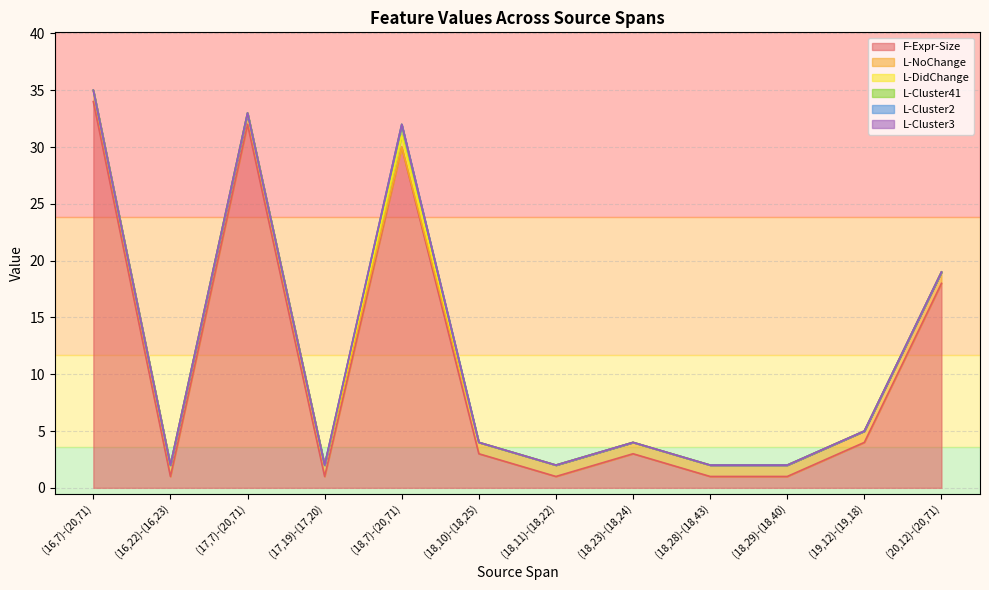

What is the label of the 7th point from the right?

(18,10)-(18,25)